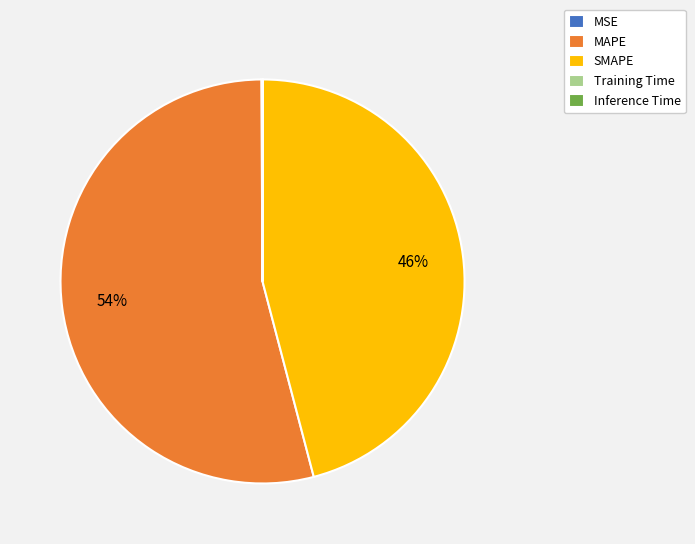

The MAPE slice represents 54% of the pie. True or false?

True